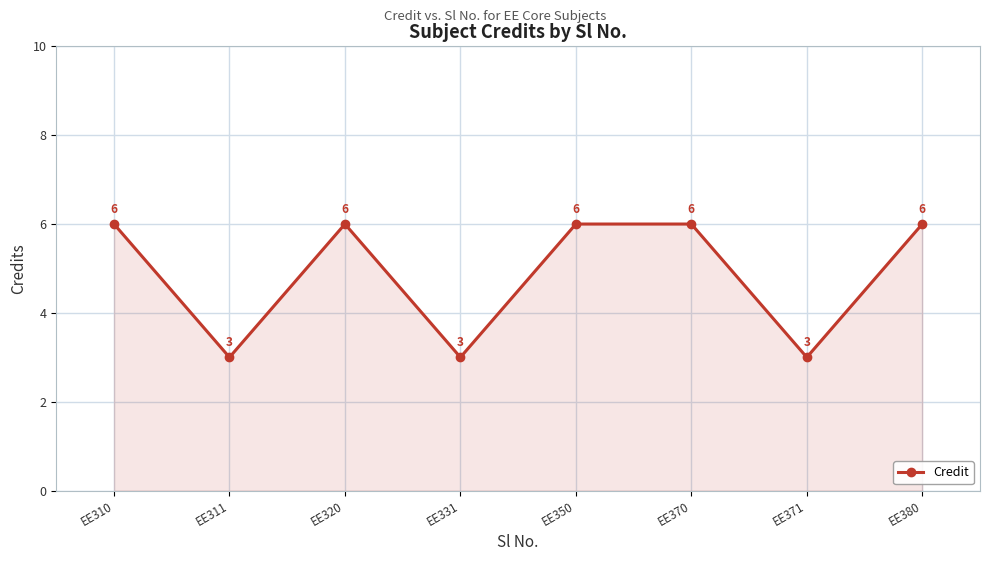

What is the sum of the values at EE320 and EE371?

9